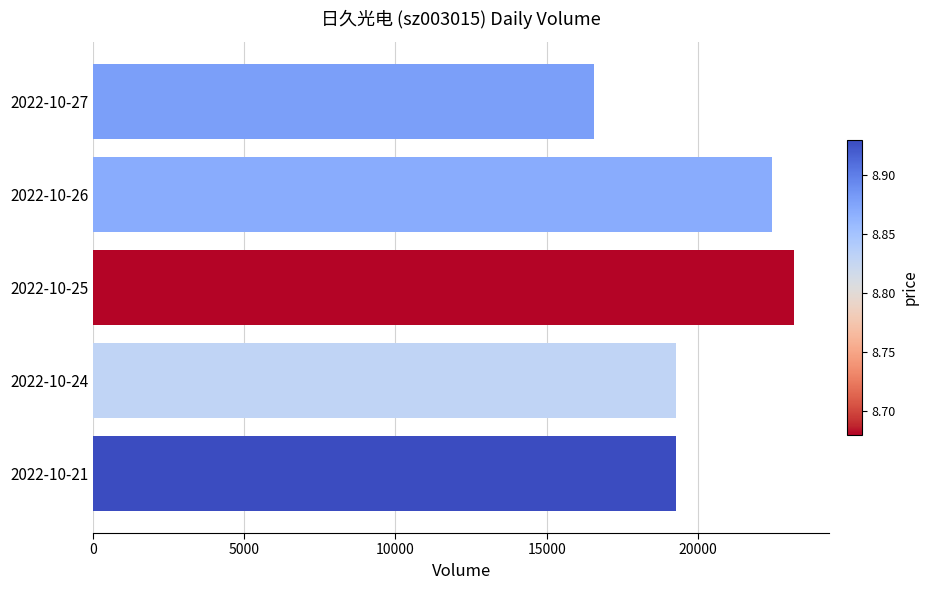

What is the maximum value shown in the chart?

23187